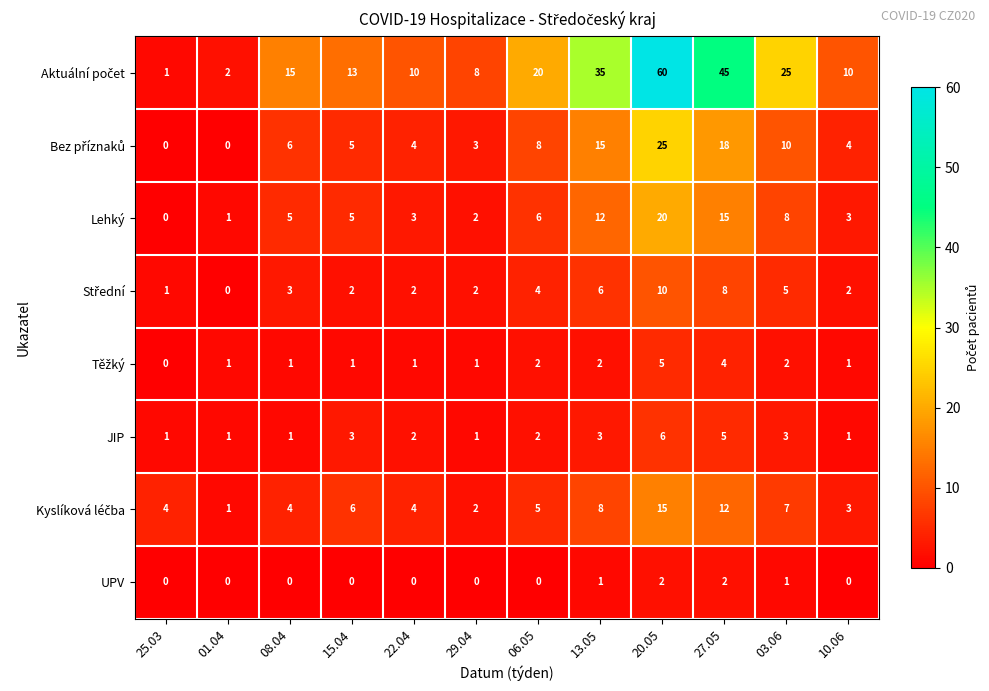

At how many categories does at least one series exceed 23?

4